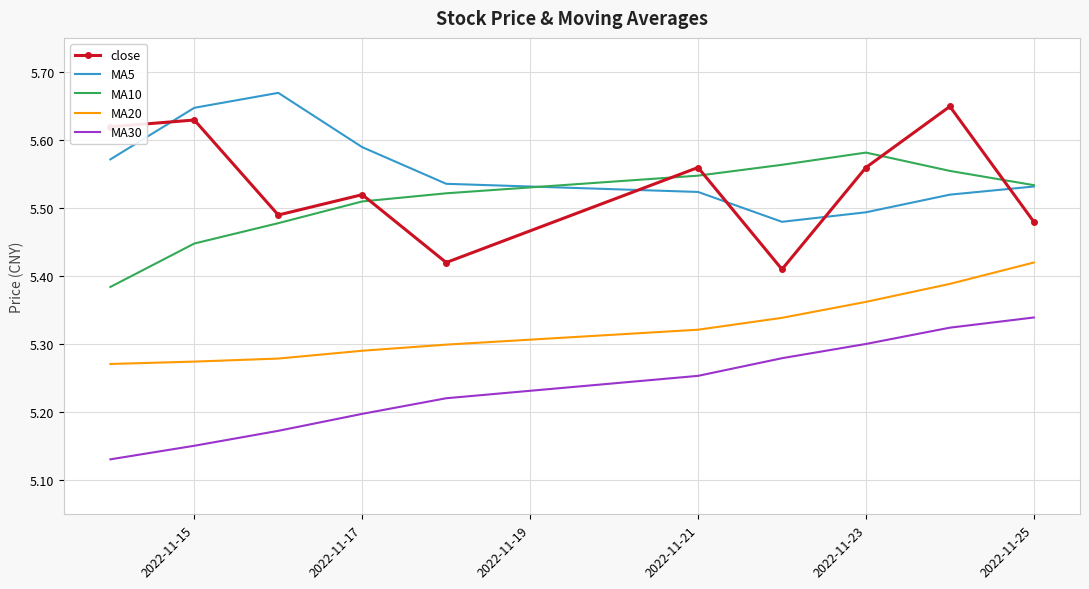

At how many categories does at least one series exceed 5?

10